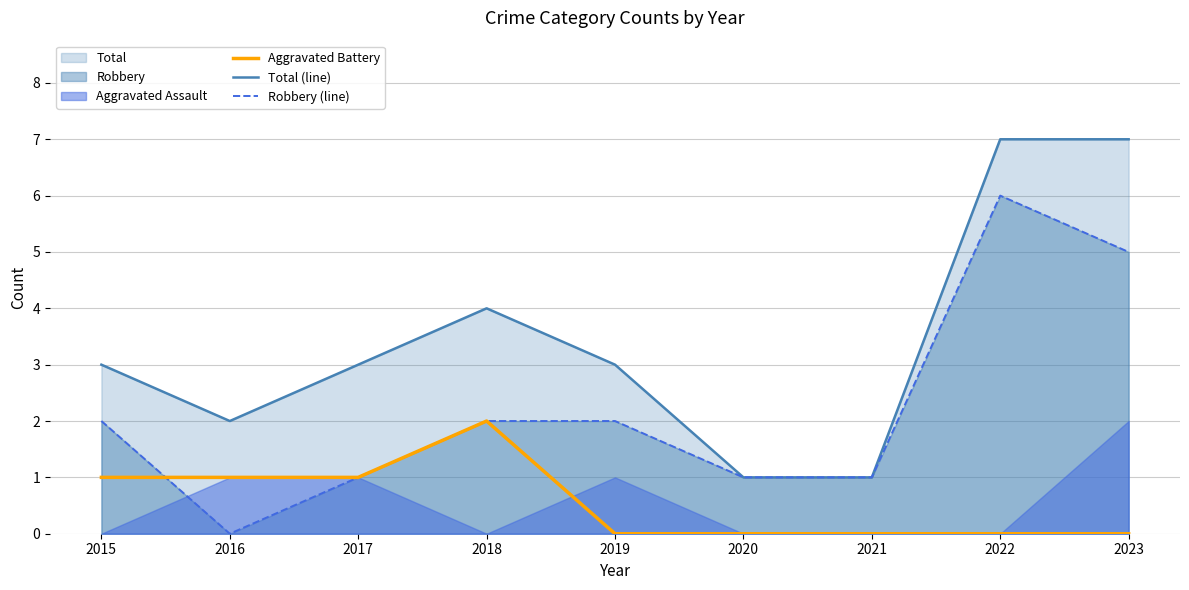

True or false: Robbery (line) has more than 1 points higher than both neighbors.

False